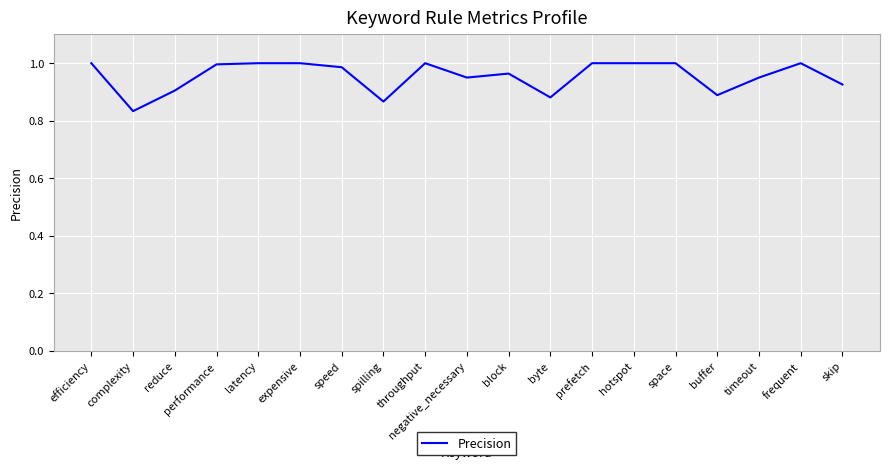

True or false: the data has more than 1 interior local peaks.

True